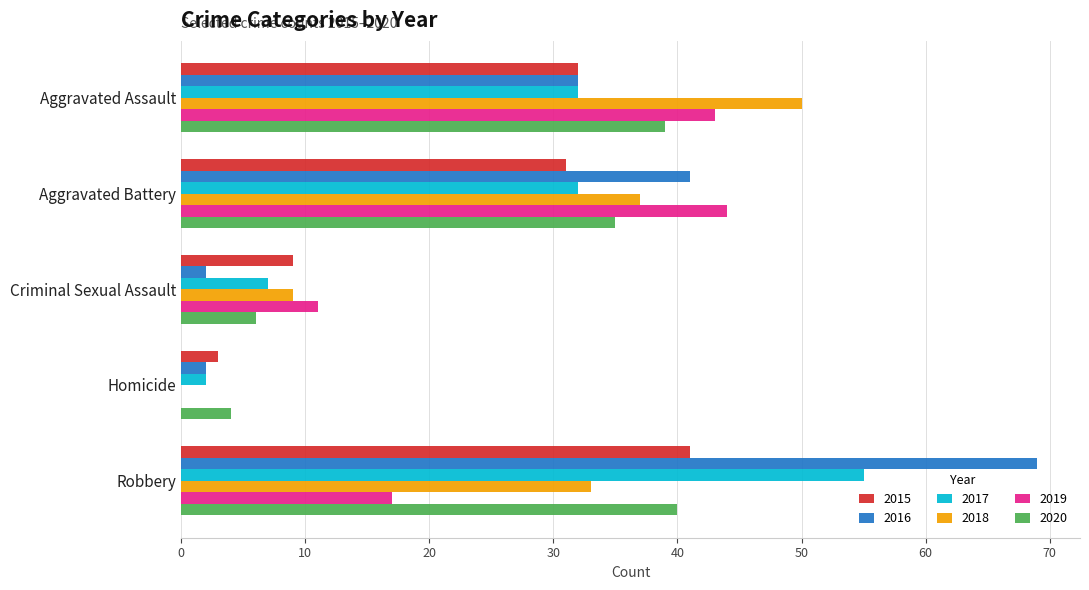

How many distinct data groups are displayed?

6